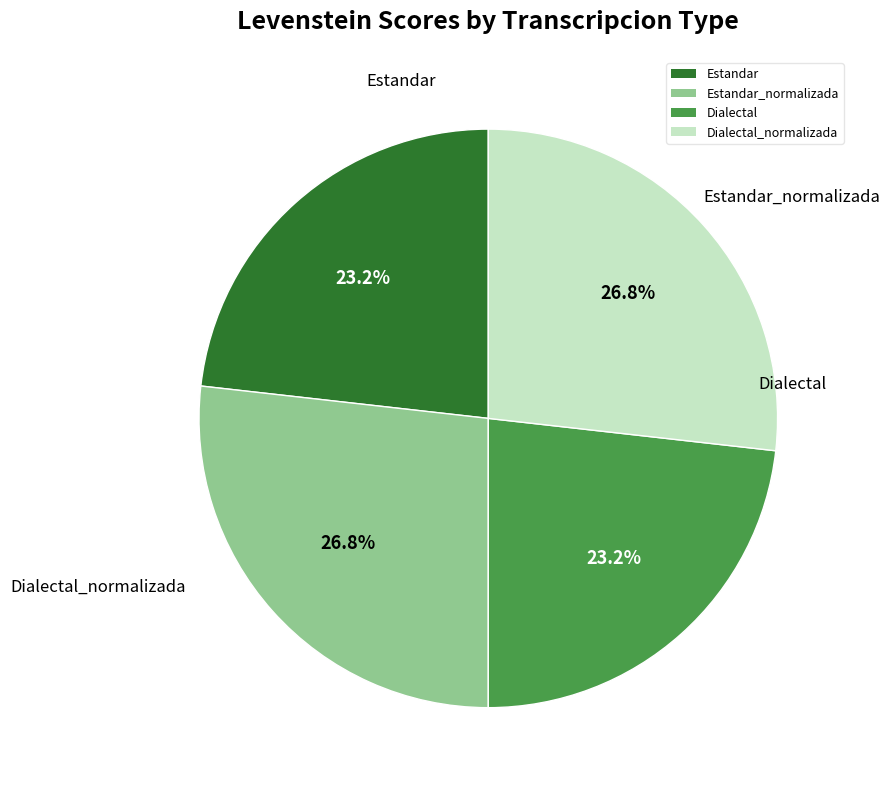

How much of the chart is everything except Estandar?

76.8%